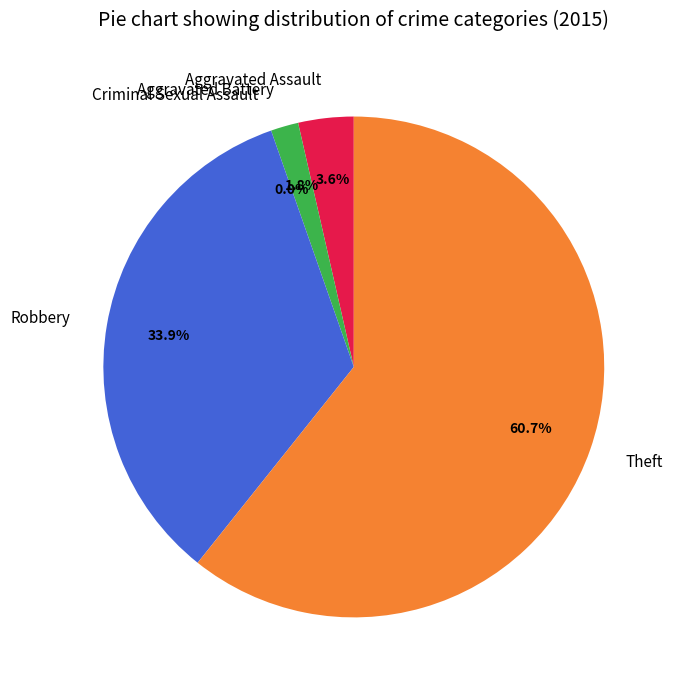

Is there a majority slice in this chart?

Yes